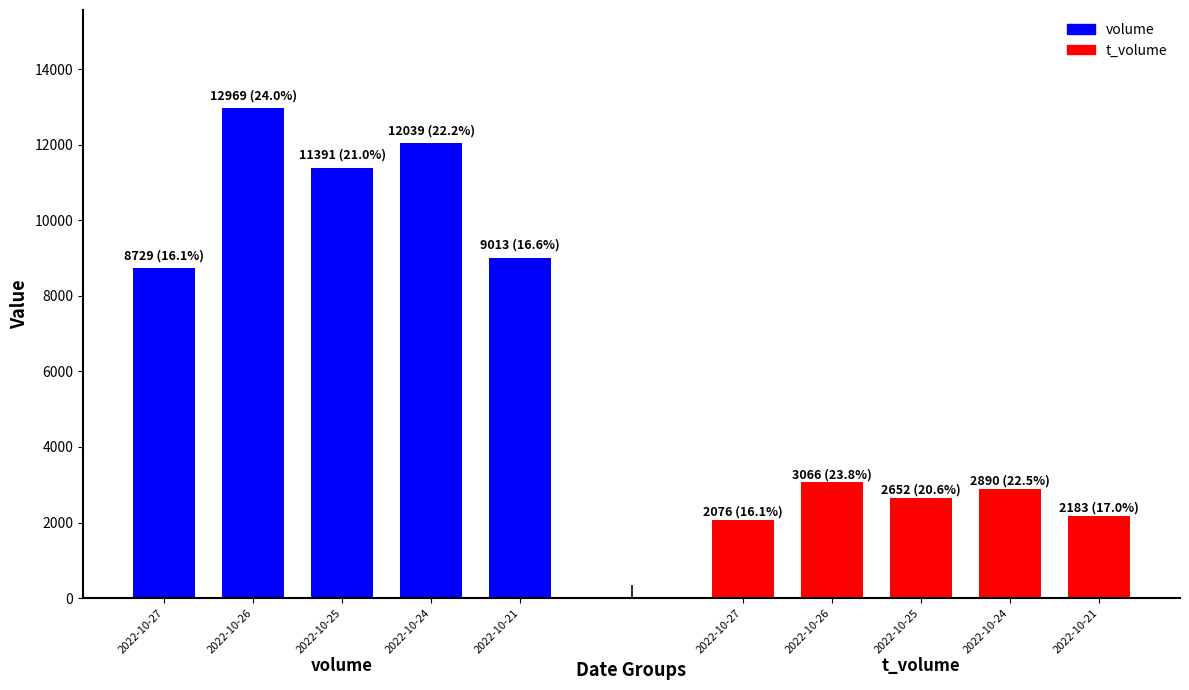

Which series has the largest range (max minus min)?

volume